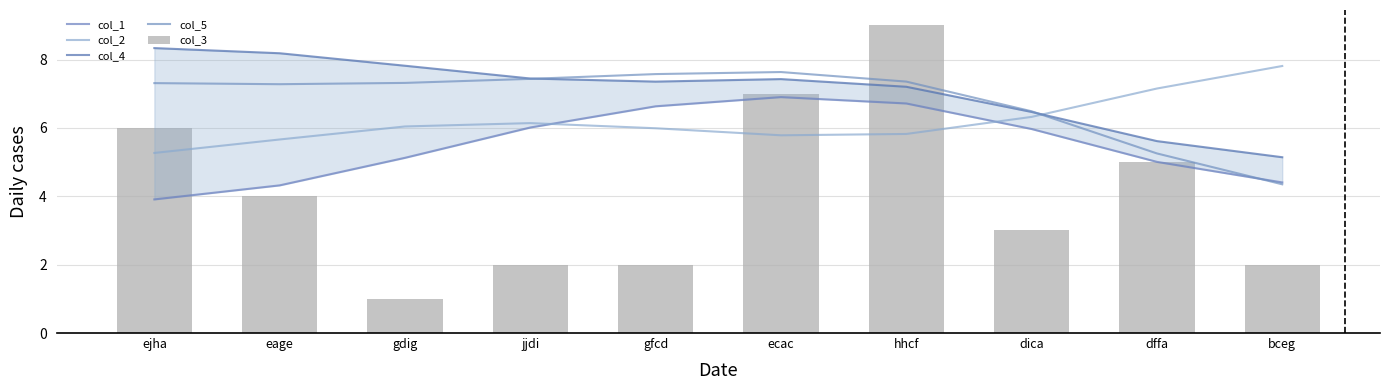

The value of col_2 at dffa is 7.2. True or false?

True